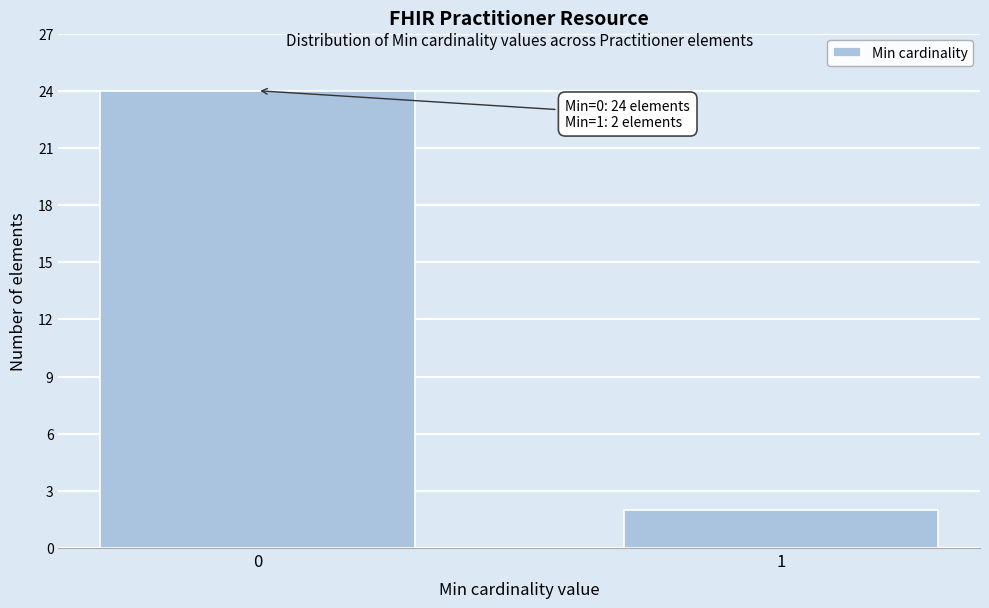

Reading right to left, extract all data points from this chart.

2	24